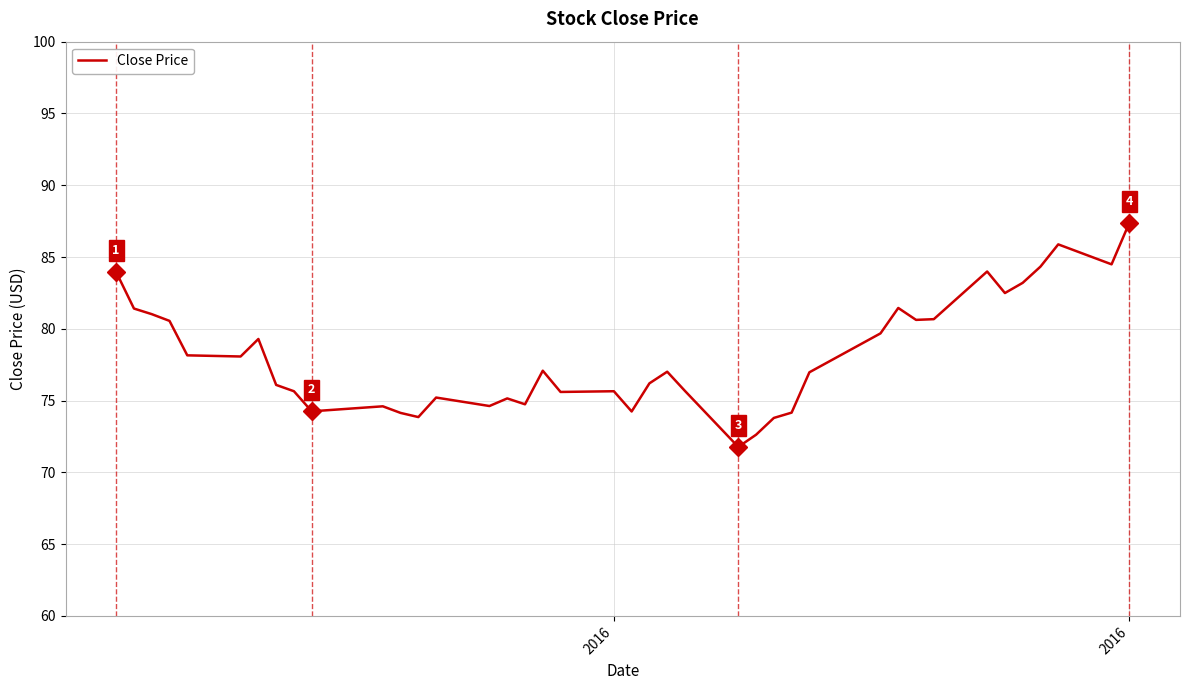

What is the difference between the maximum and minimum values?

15.6